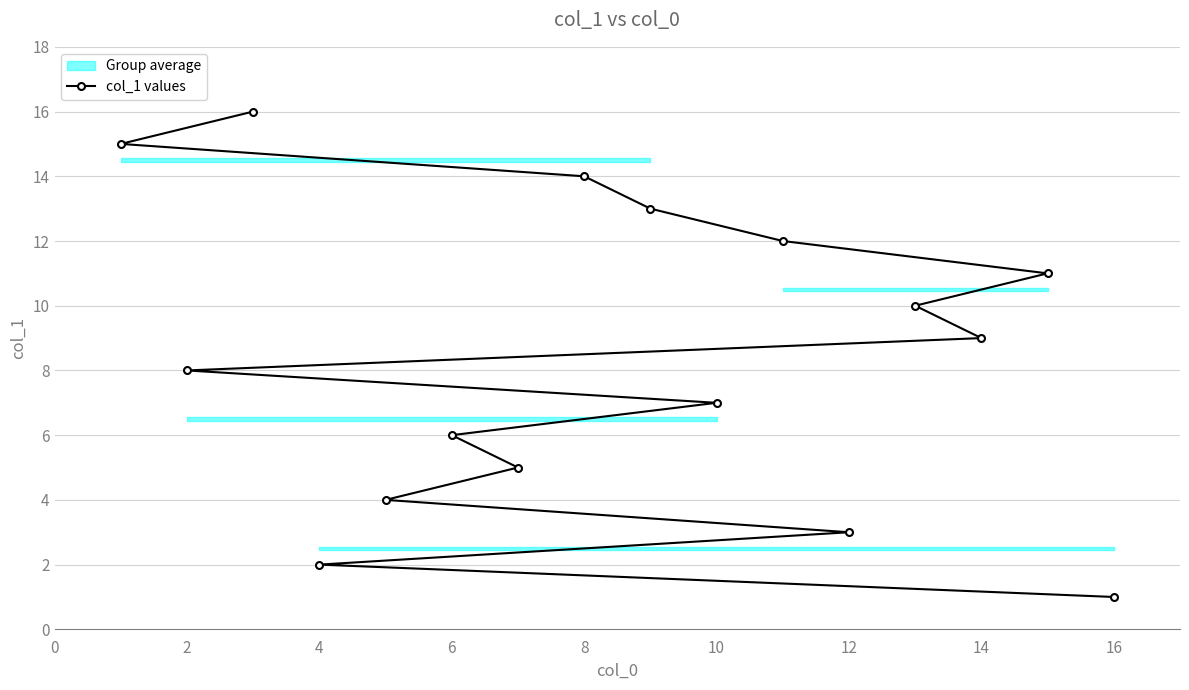

True or false: col_1 values has a value of 9 at 14.

True